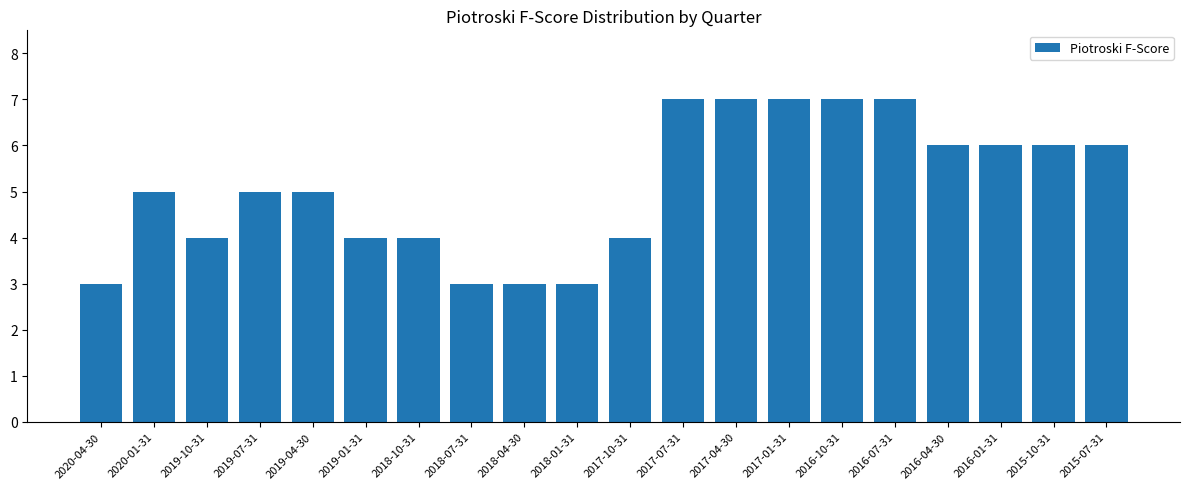

What position from the right is 2016-10-31?

6